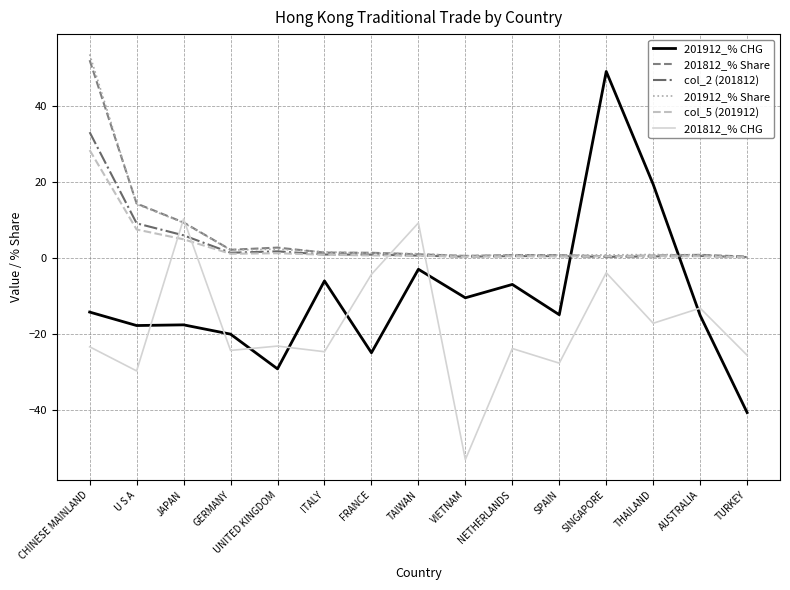

What is the minimum value shown in the chart?

-53.1